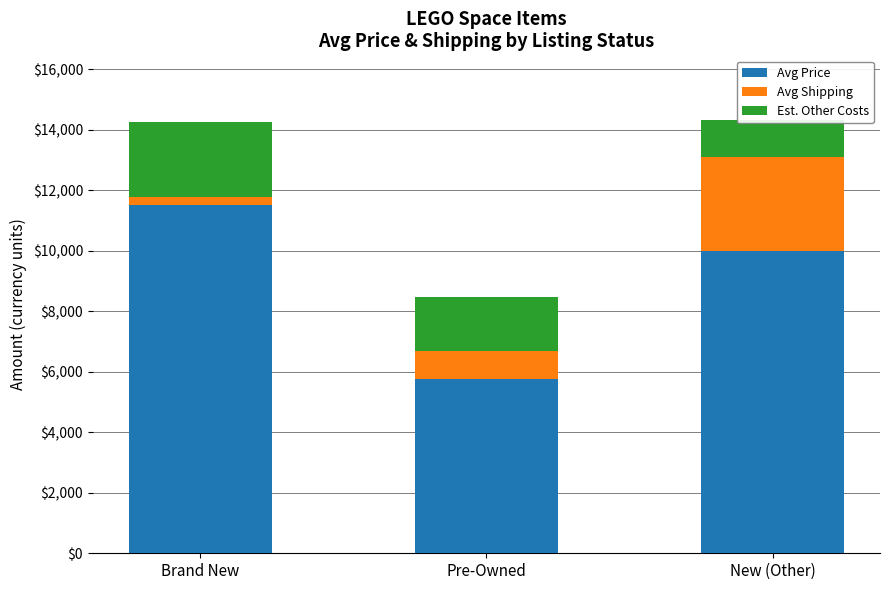

What is the label of the 2nd bar from the right?

Pre-Owned